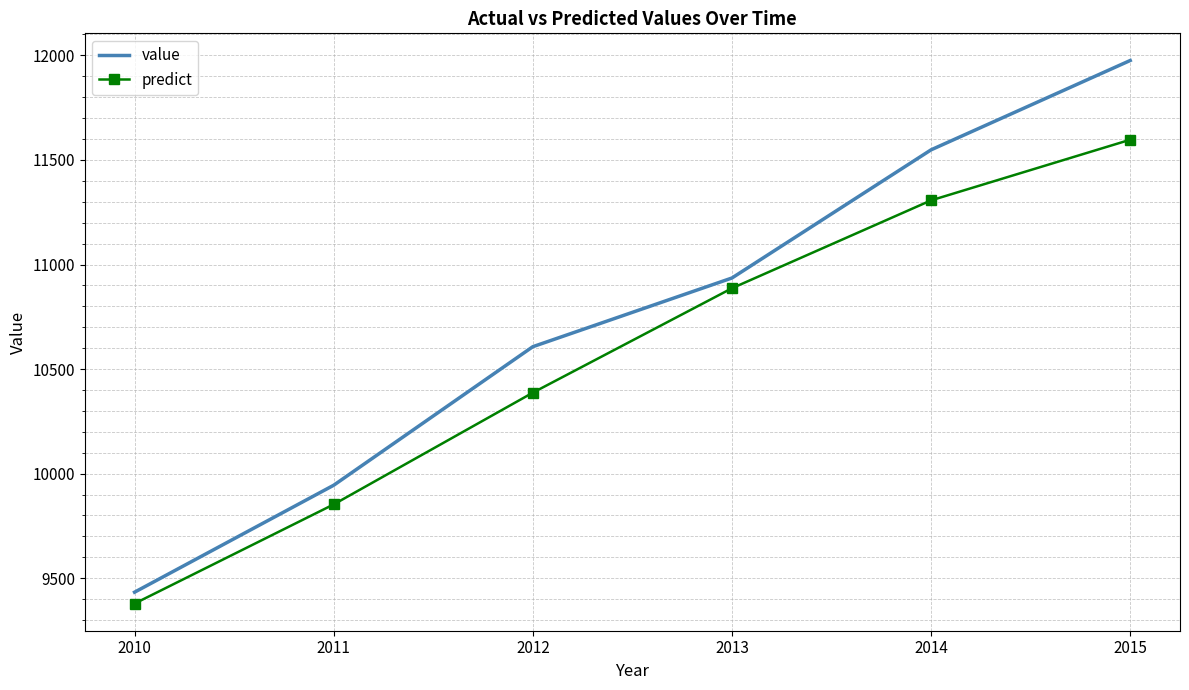

At which category does the chart reach its minimum across all series?

2010